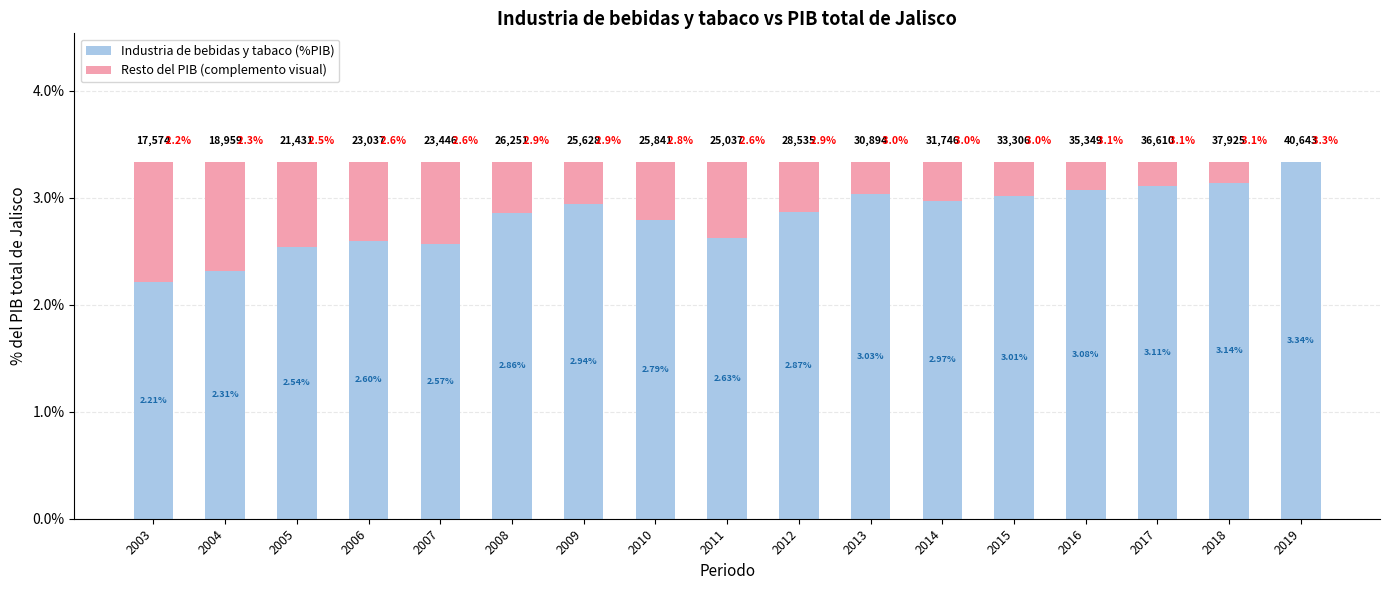

What is the difference between the maximum and minimum values in the Industria de bebidas y tabaco (%PIB) series?

1.1